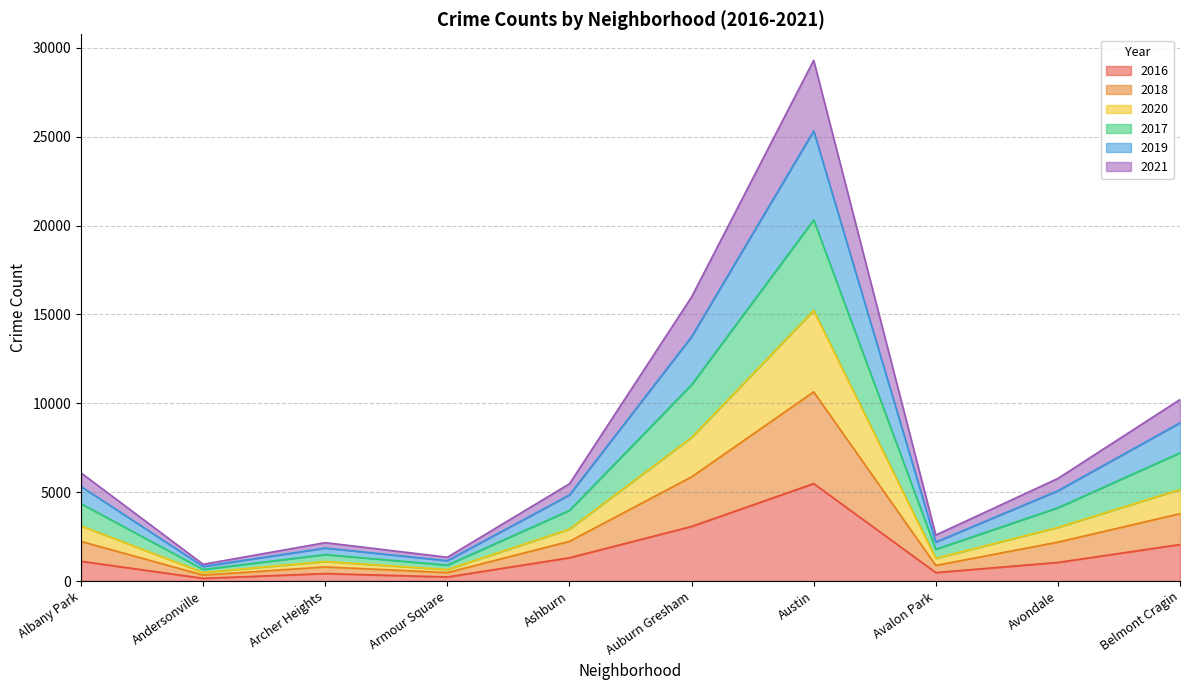

What are all the series names shown in the legend?

2016, 2018, 2020, 2017, 2019, 2021